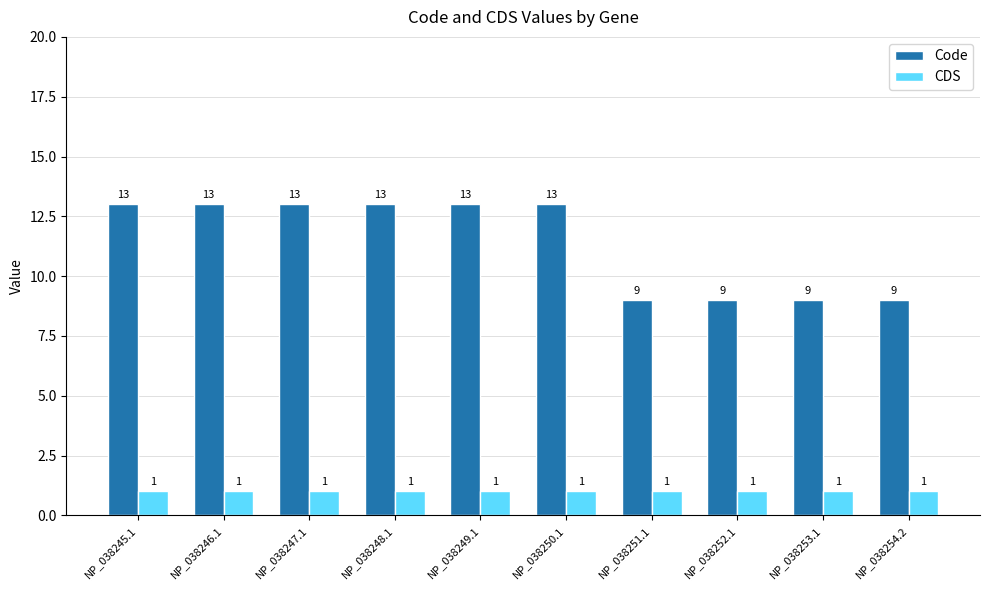

Is the value of Code at NP_038250.1 greater than the value of CDS at NP_038245.1?

Yes